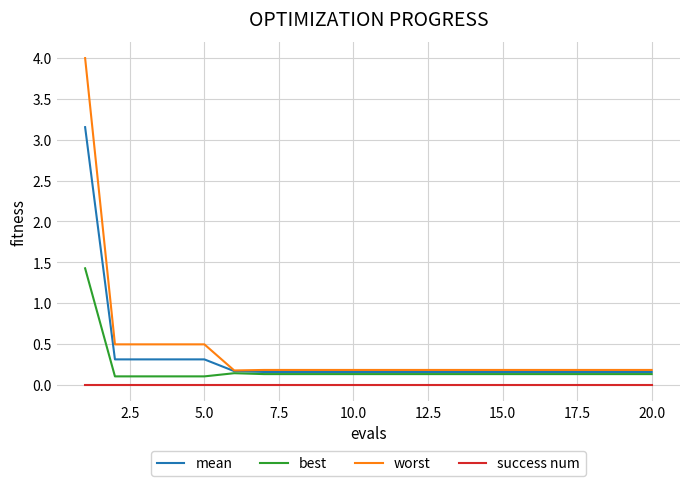

List the series in order of their overall mean, highest first.

worst, mean, best, success num